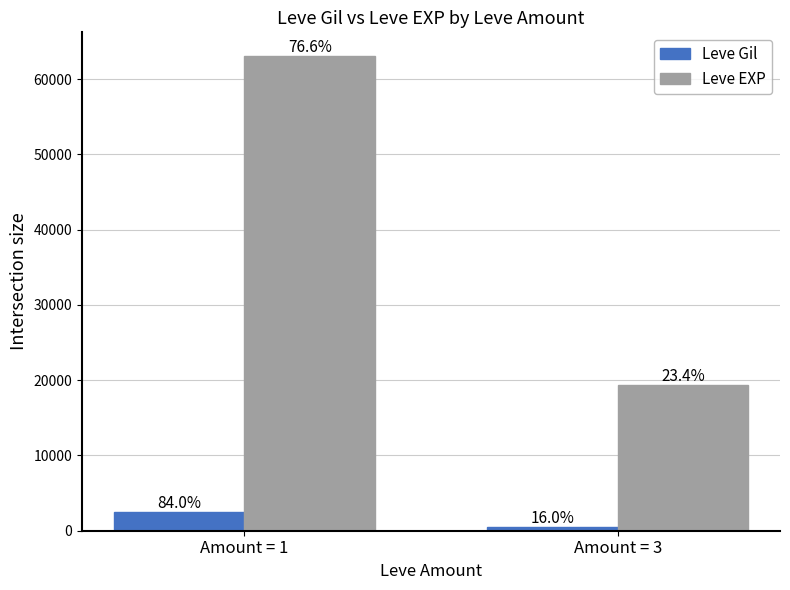

What is the difference between the maximum and minimum values in the Leve EXP series?

43750